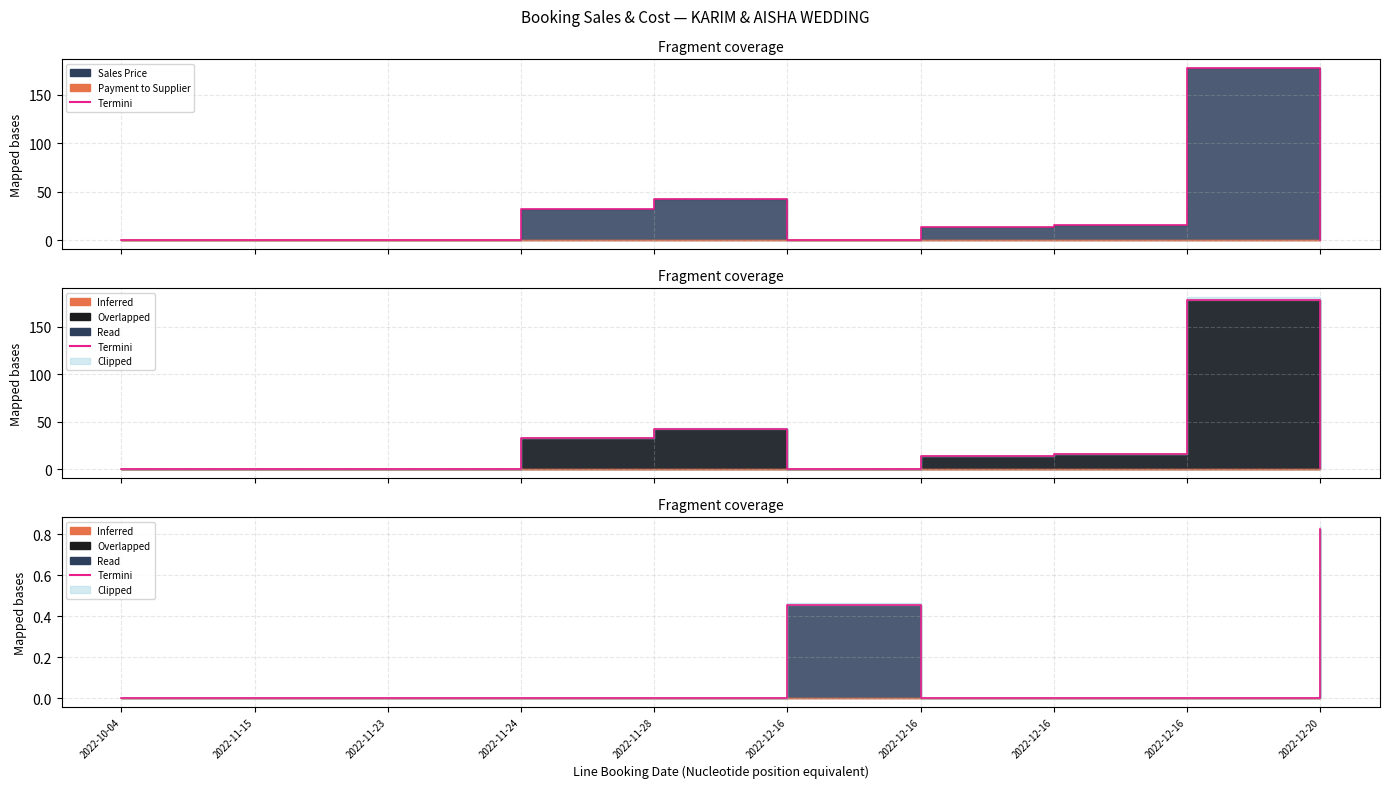

What is the average value?

0.1